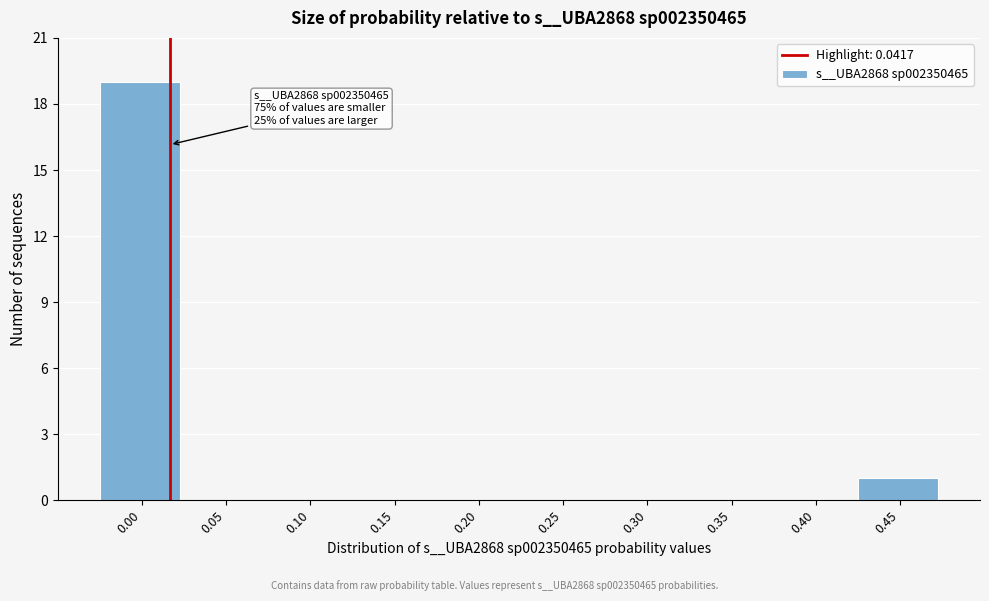

Reading left to right, extract all data points from this chart.

0.00=19	0.05=0	0.10=0	0.15=0	0.20=0	0.25=0	0.30=0	0.35=0	0.40=0	0.45=1